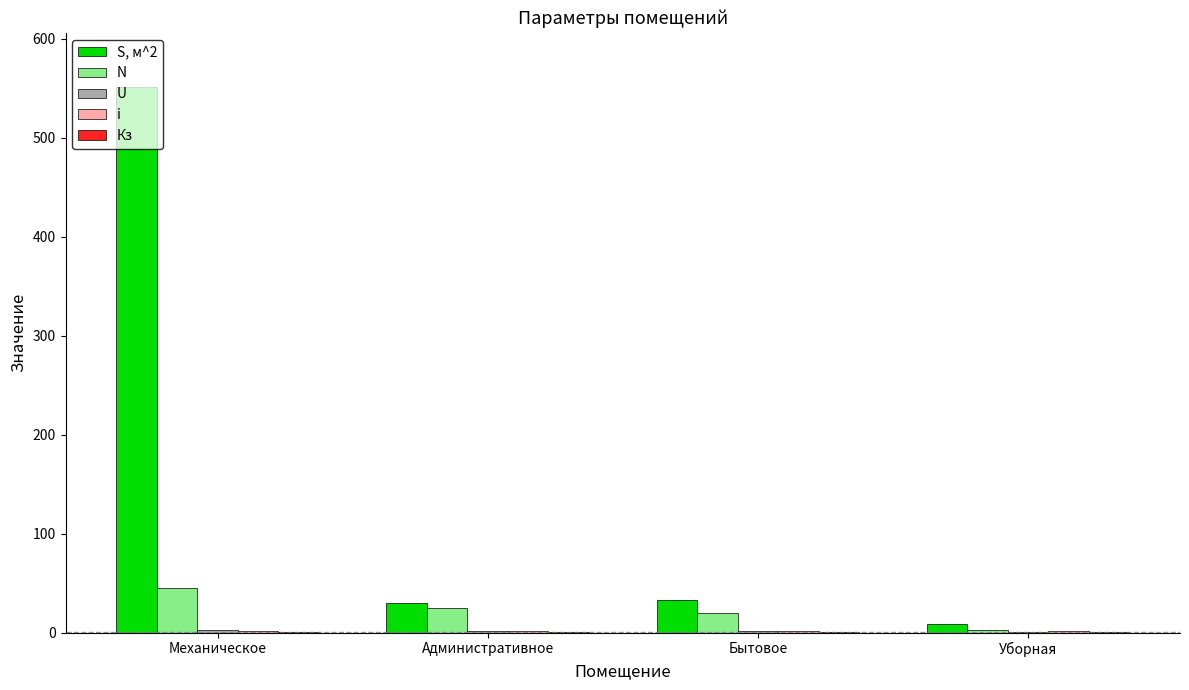

Rank the series by their maximum value, from highest to lowest.

S, м^2, N, U, i, Кз